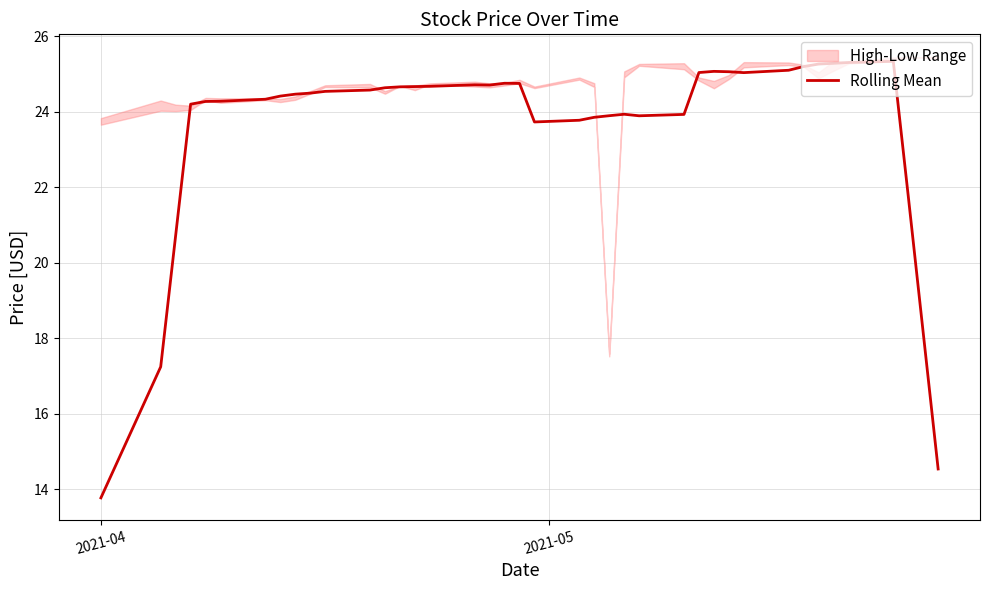

What is the lowest value of the Rolling Mean series?

13.8